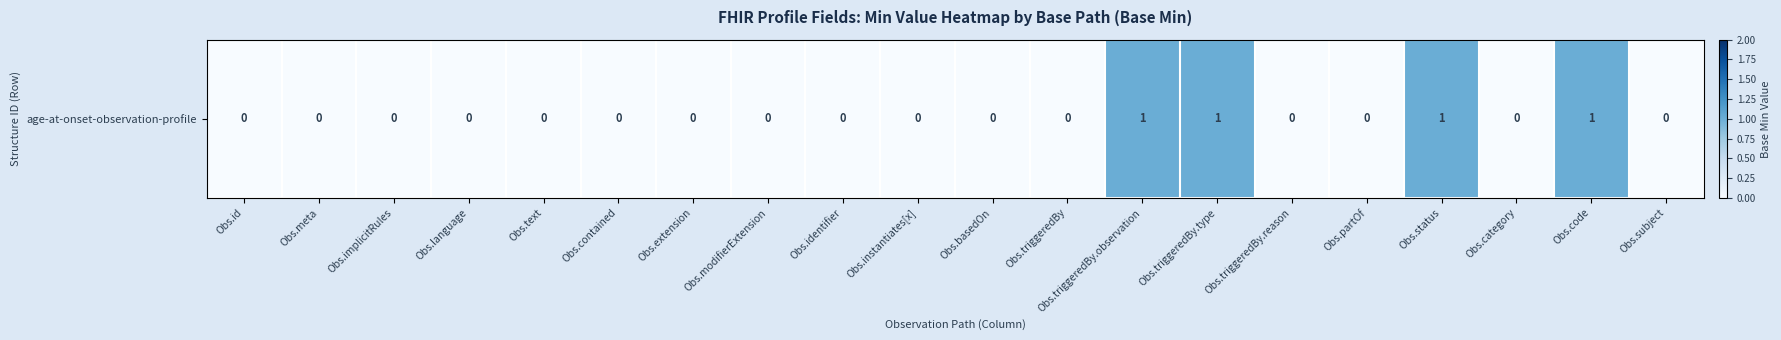

Is it true that the value at Obs.partOf is 0?

True